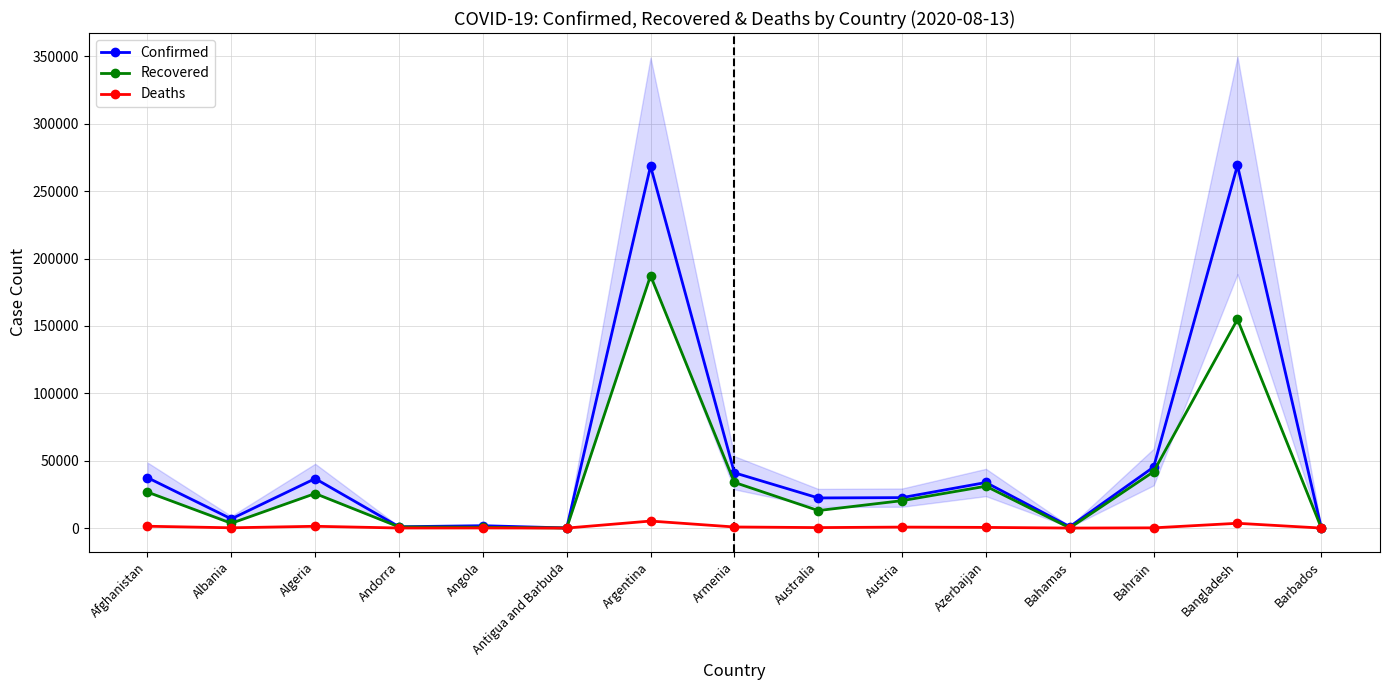

List the series in order of their overall mean, lowest first.

Deaths, Recovered, Confirmed